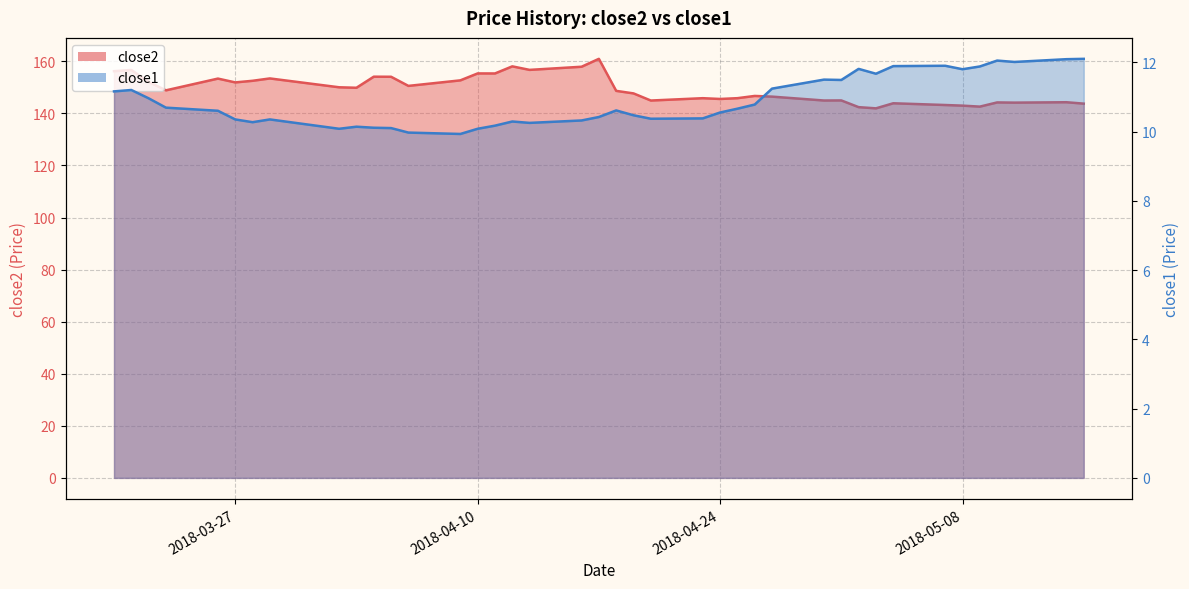

True or false: close2 and close1 intersect in this chart.

False